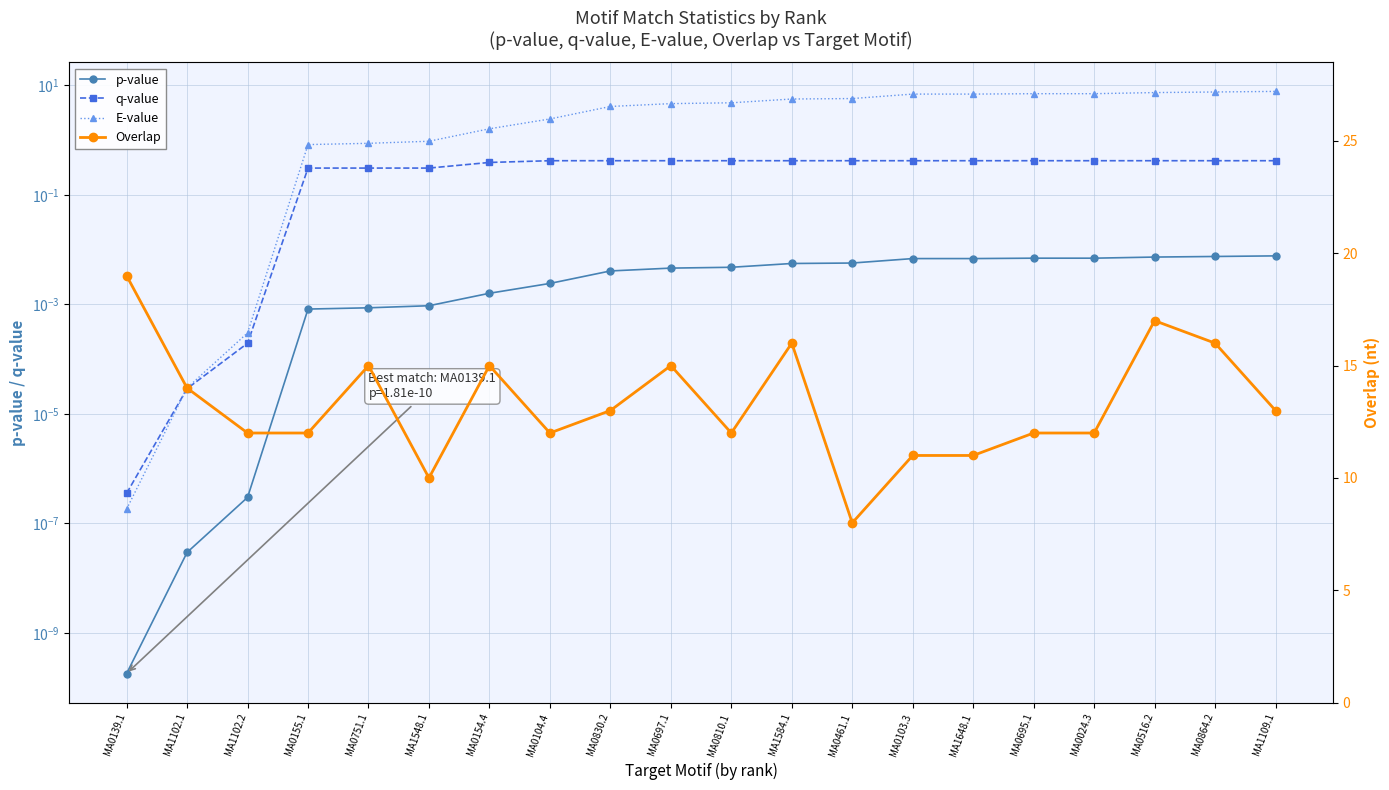

What is the average value of the q-value series?

0.3